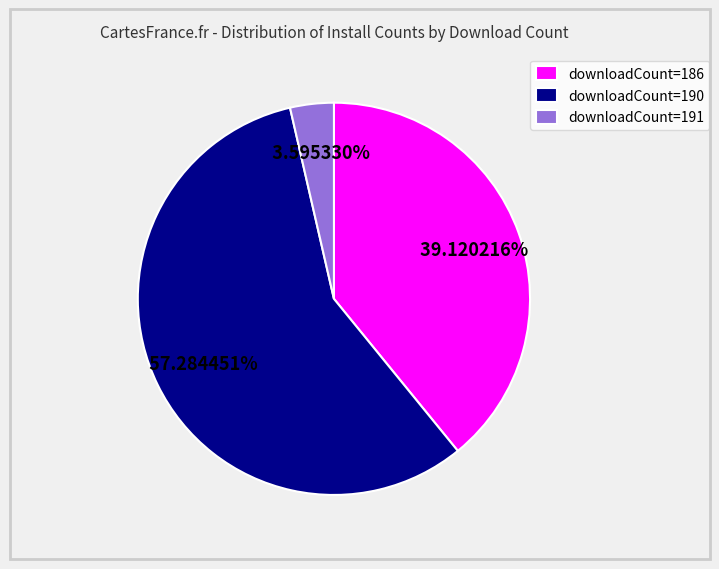

Combined, do downloadCount=186 and downloadCount=191 account for over 50%?

No